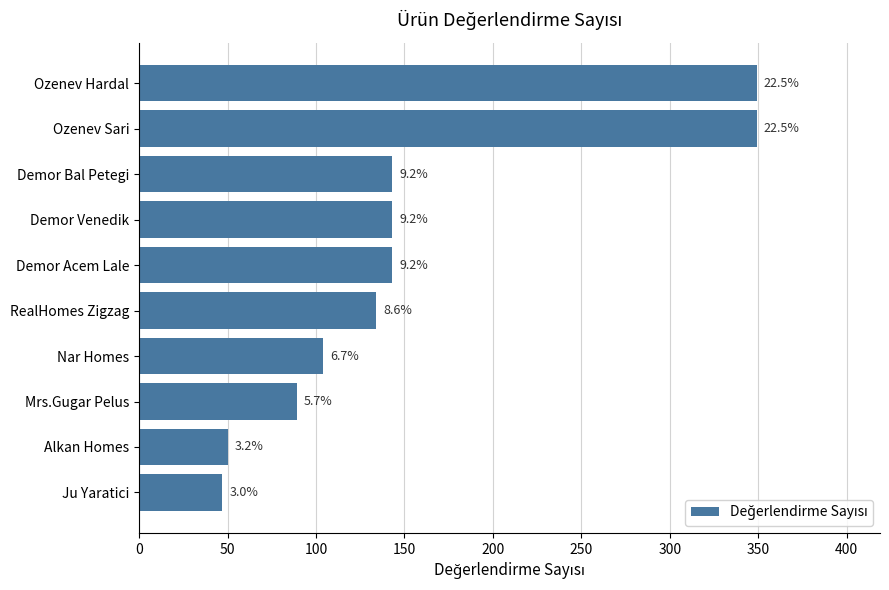

How many bars are there in total?

10